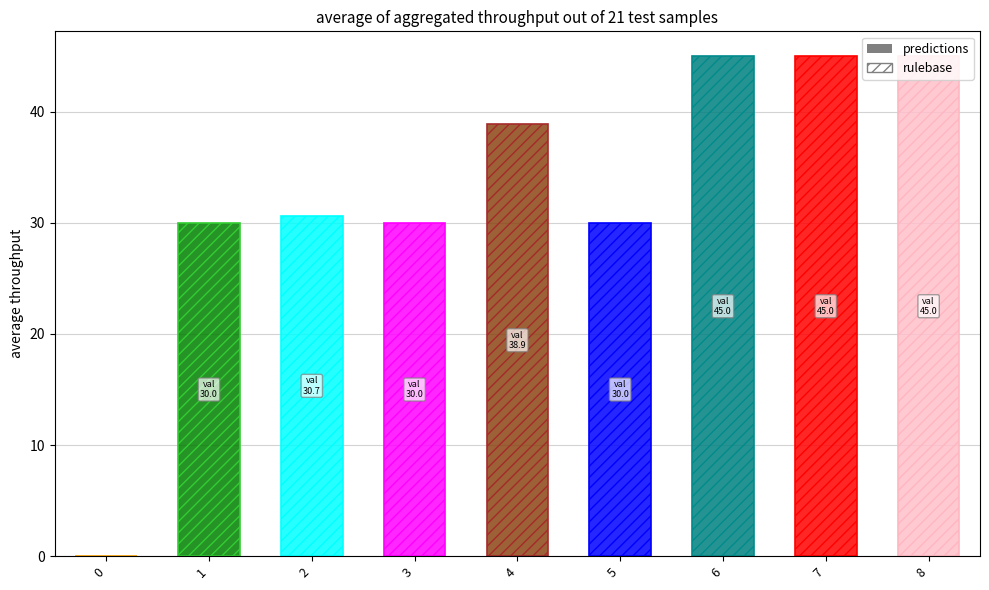

How many data points are above 30?

5